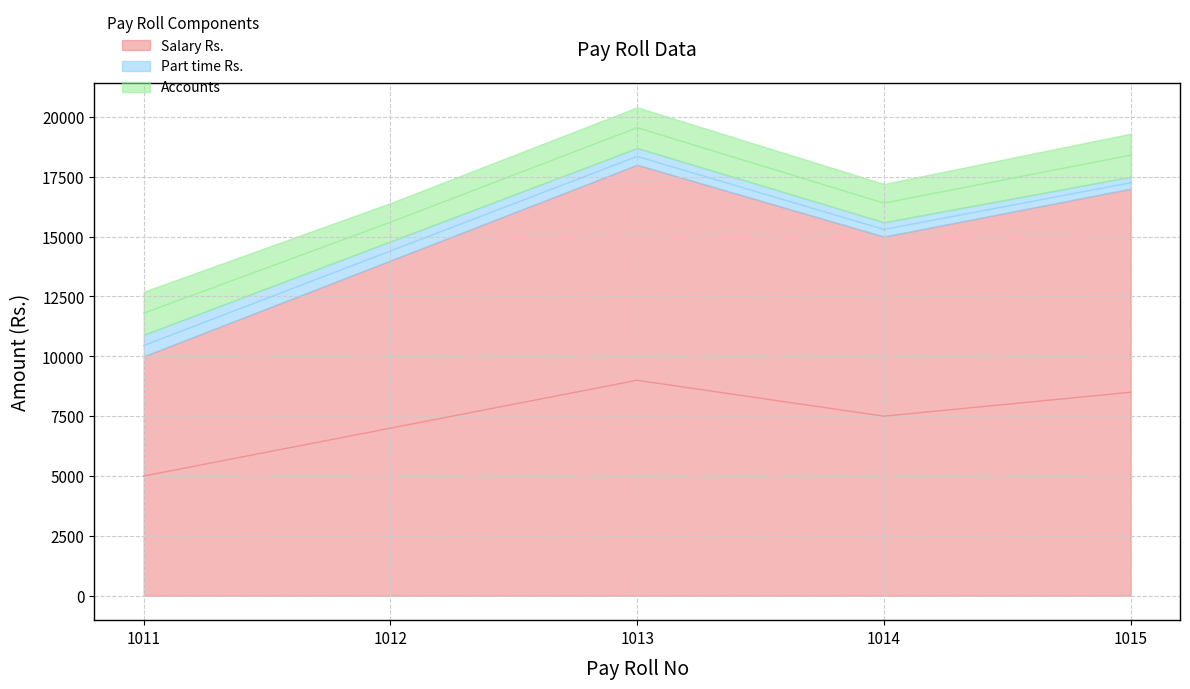

What is the sum of all Accounts values?

8500